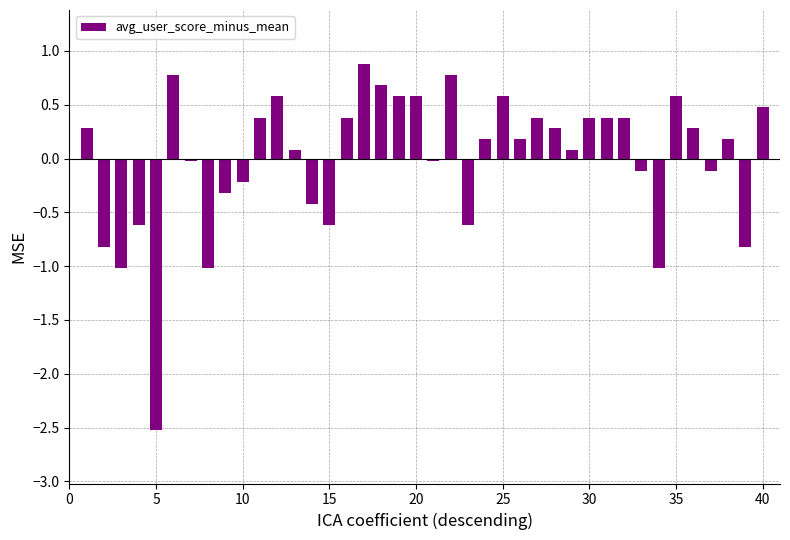

How many values are above zero?

24